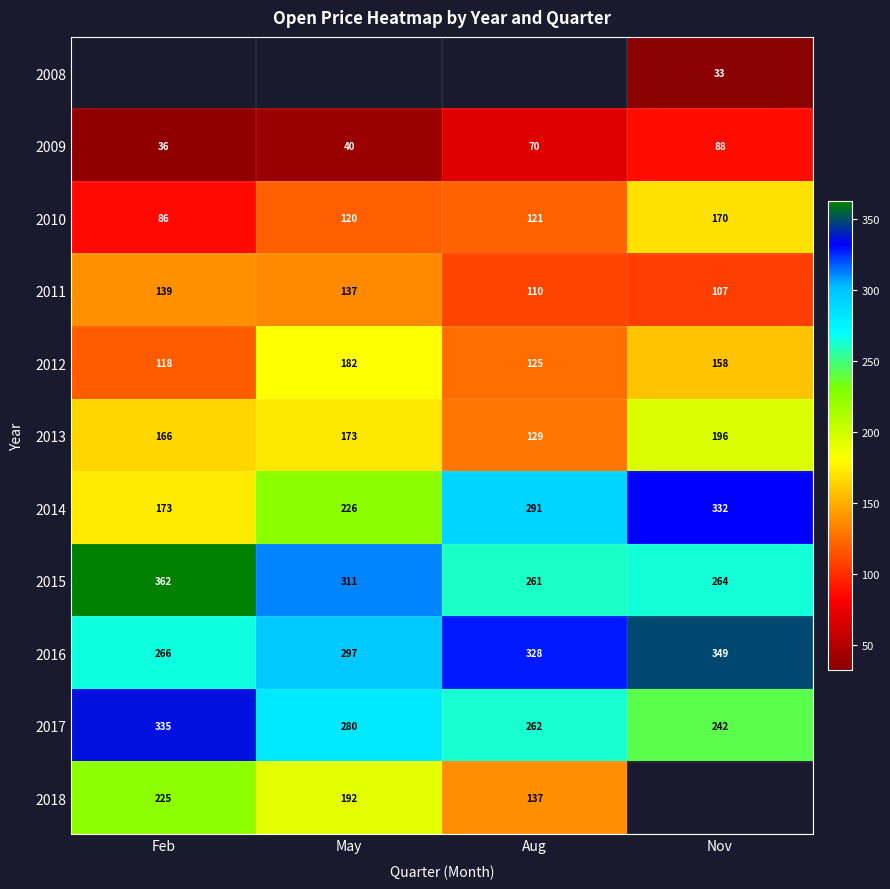

Where is 2012 nearest to the value 150?

Nov